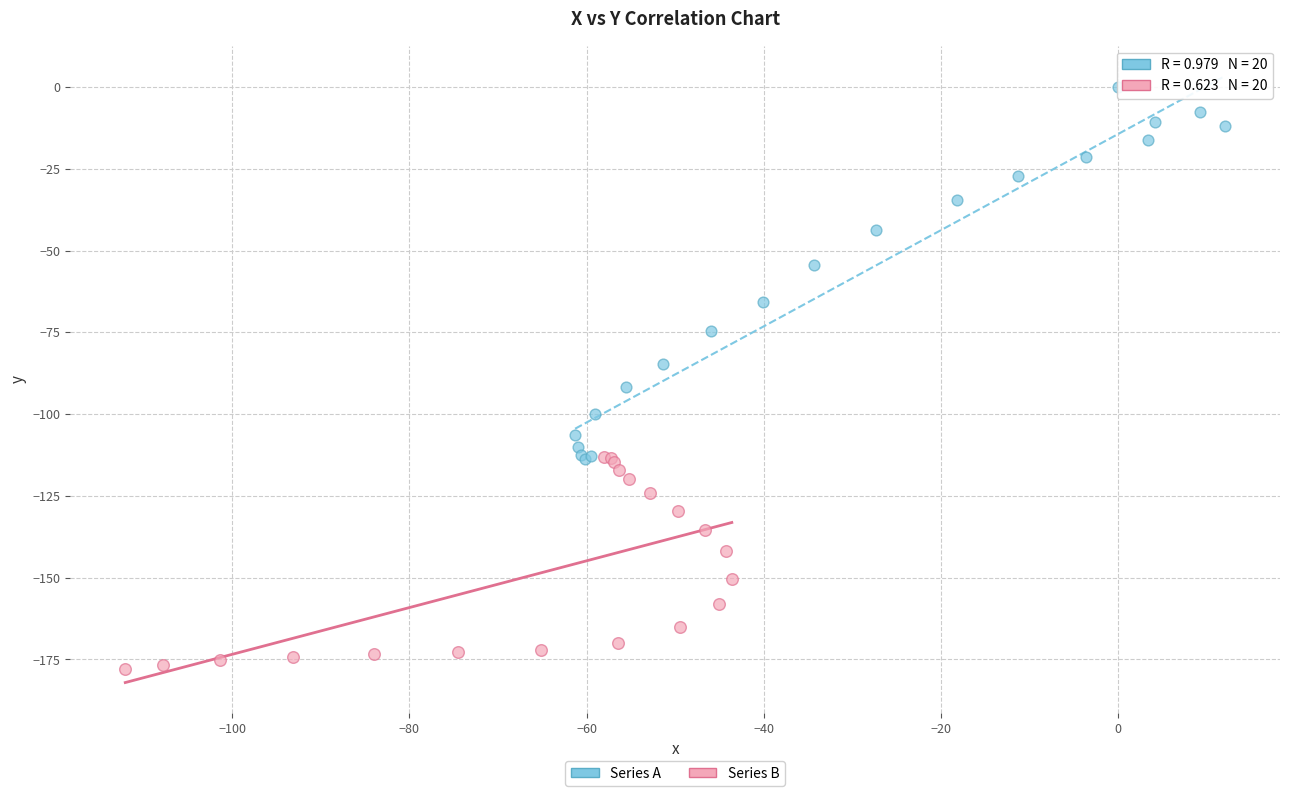

Which series has the widest spread of Y values?

Series A